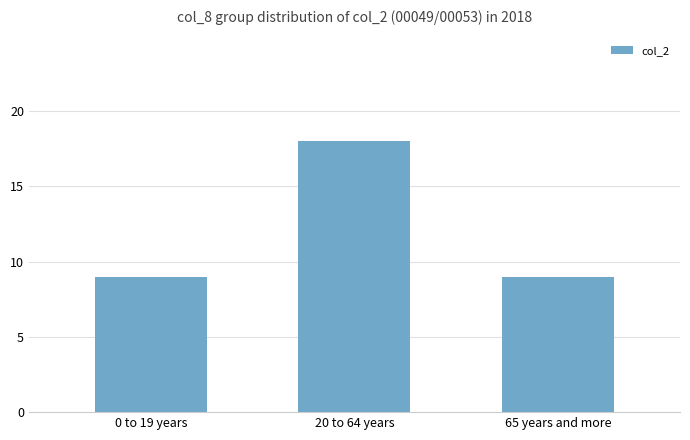

Which label corresponds to the largest value in the chart?

20 to 64 years